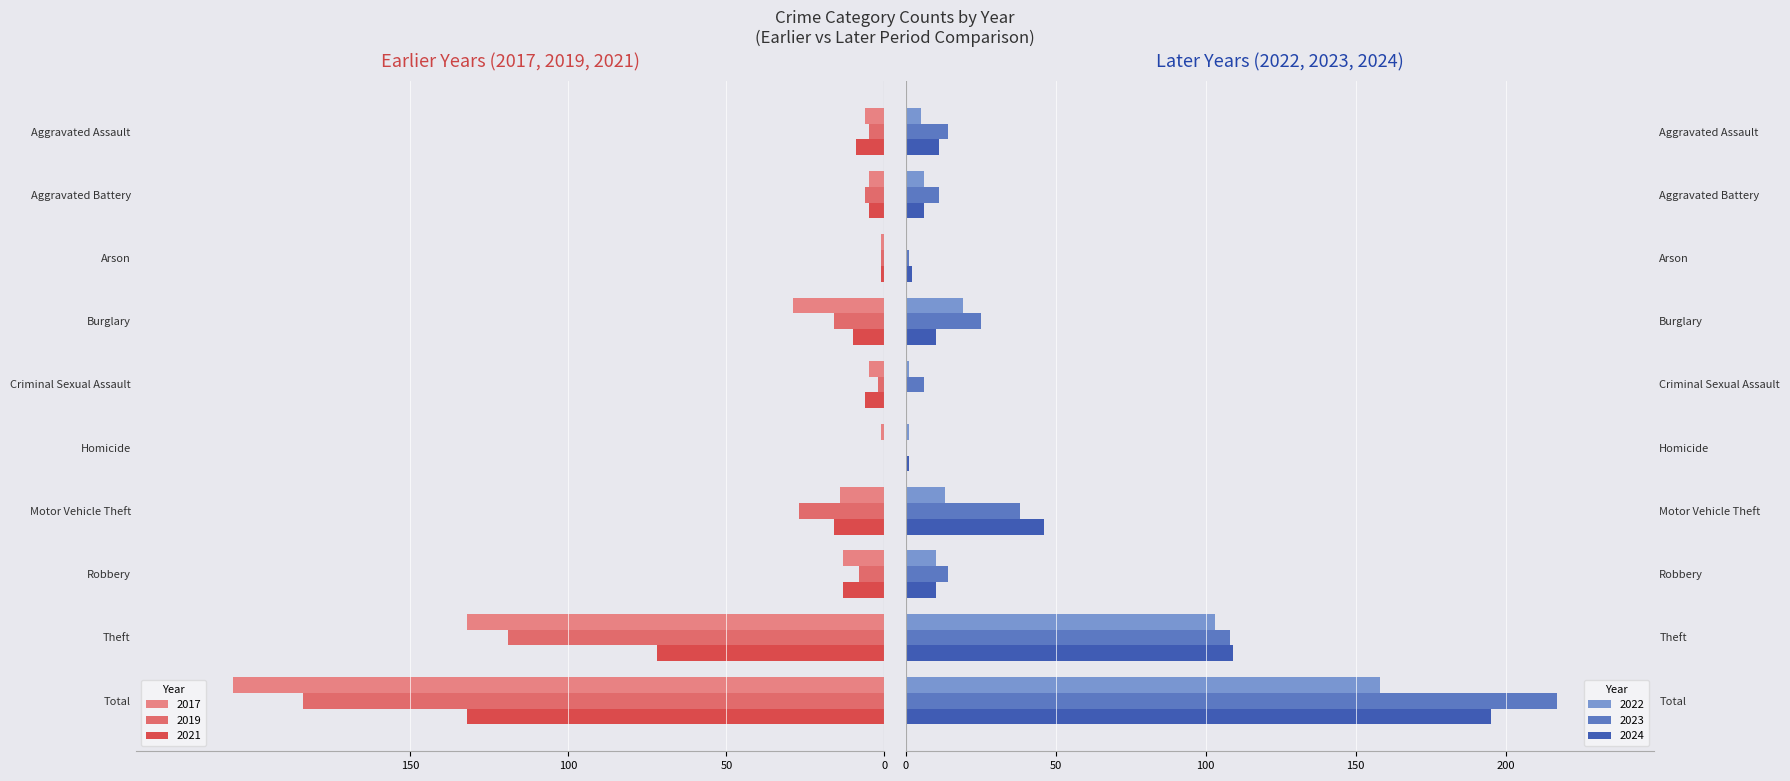

Which series changed the most between Criminal Sexual Assault and Homicide?

2021